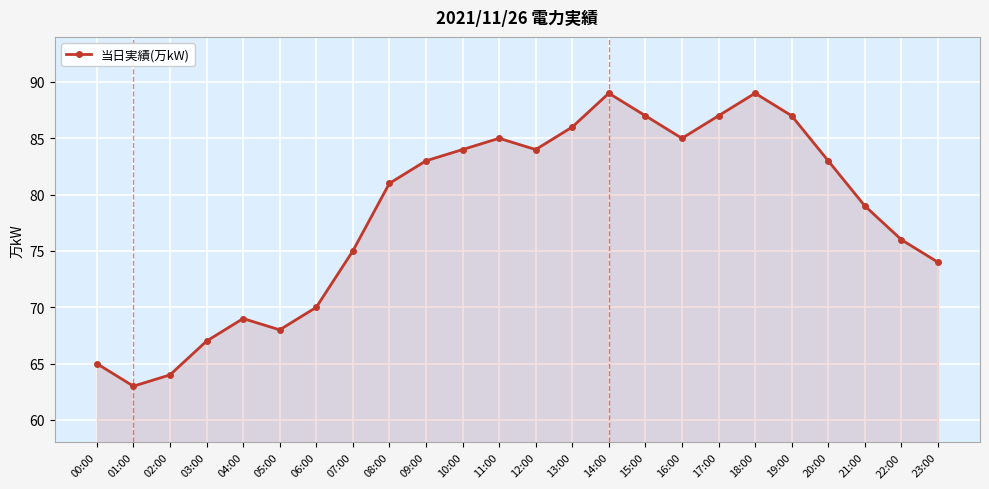

What is the smallest value displayed?

63